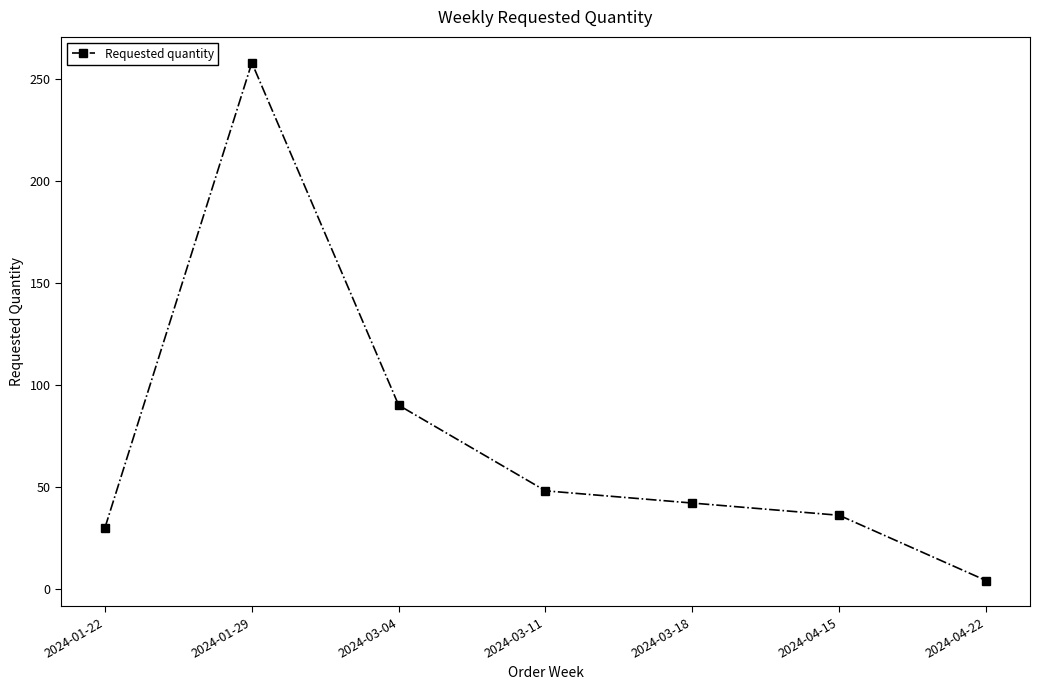

What position from the left is 2024-04-15?

6